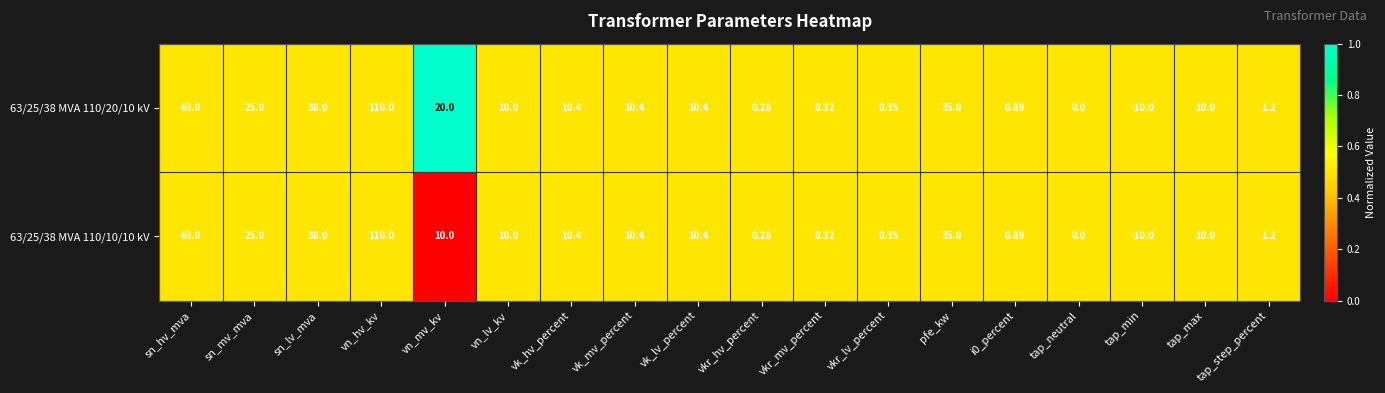

Which label corresponds to the smallest value in the chart?

tap_min